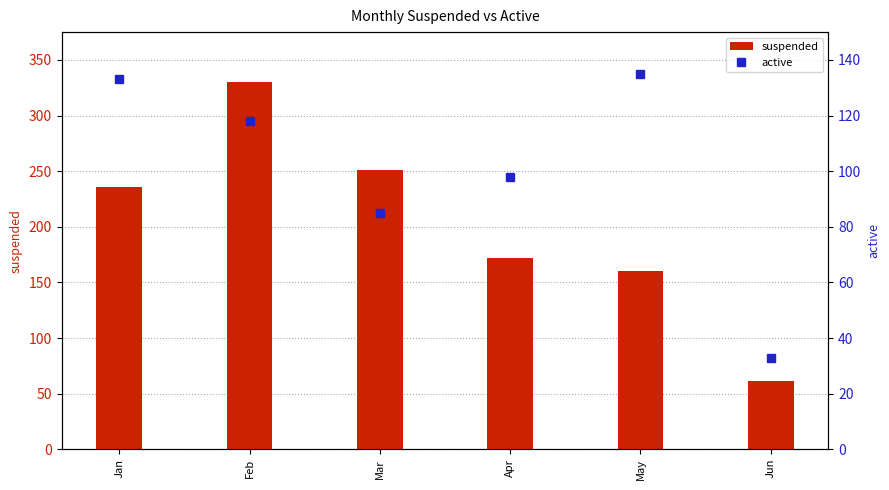

Rank the categories by active value from lowest to highest.

Jun, Mar, Apr, Feb, Jan, May